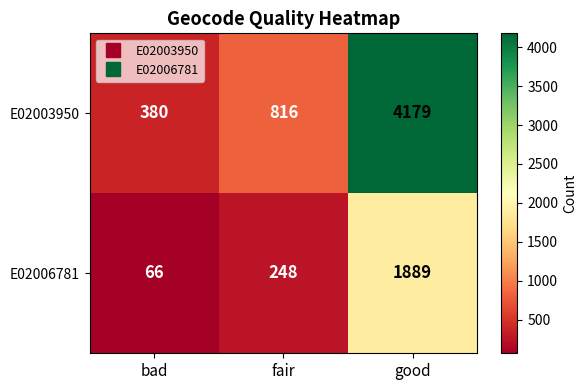

Reading right to left, list all the values displayed in this chart.

E02003950: 4179	816	380
E02006781: 1889	248	66